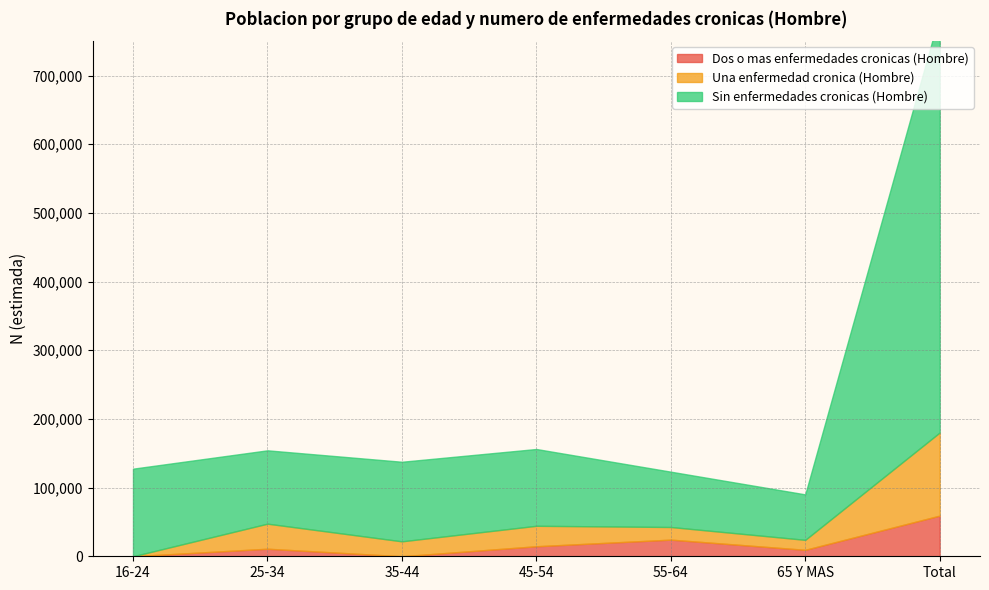

What is the value of the Sin enfermedades cronicas (Hombre) point at the 4th from the left?

111818